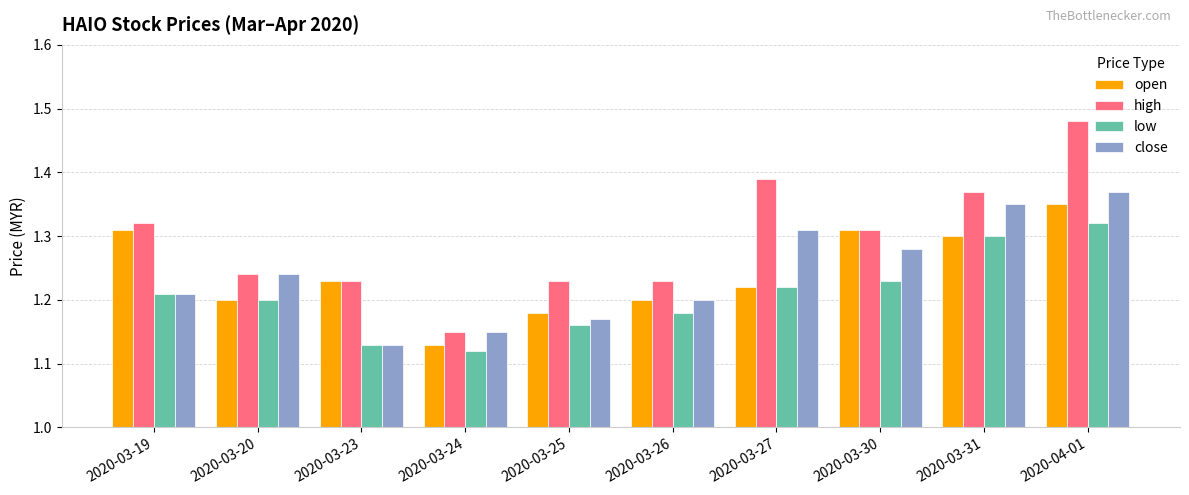

Which category has the lowest value in the low series?

2020-03-24